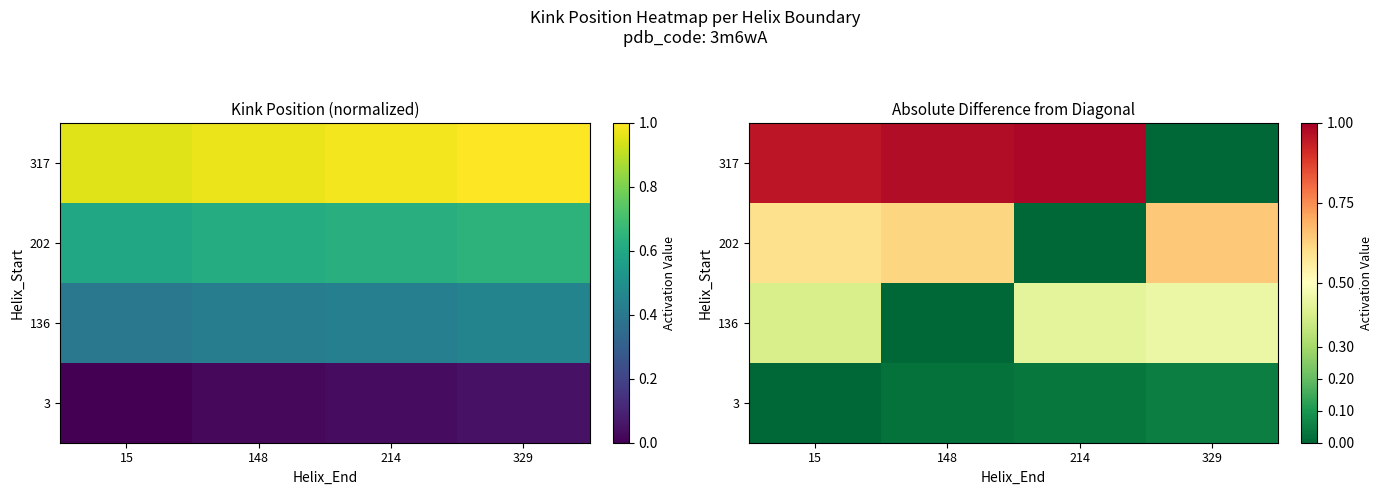

At which category is the sum across all series the highest?

15